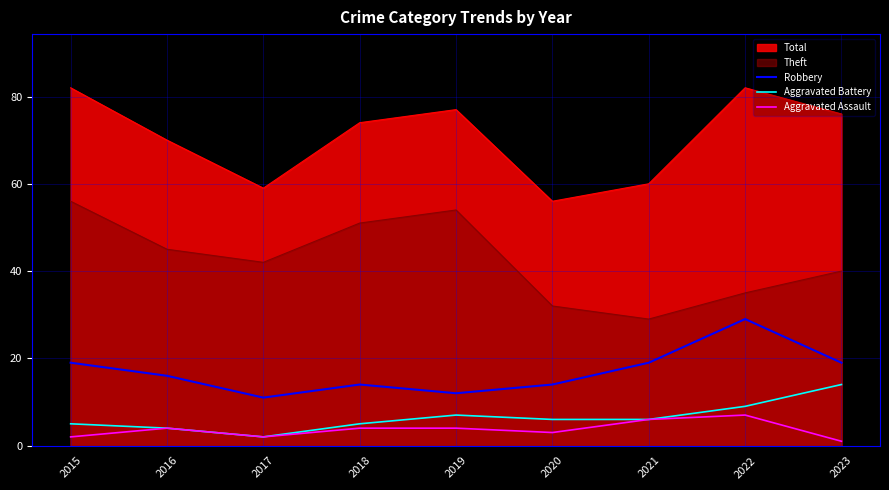

What is the difference between the highest and lowest values at 2019?

73